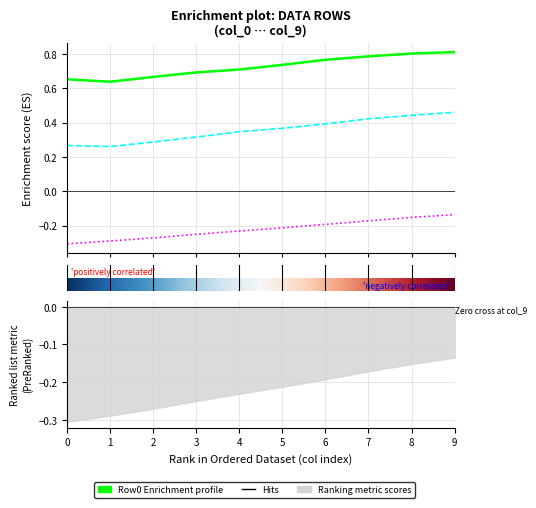

True or false: Row2 and Row0 intersect in this chart.

False